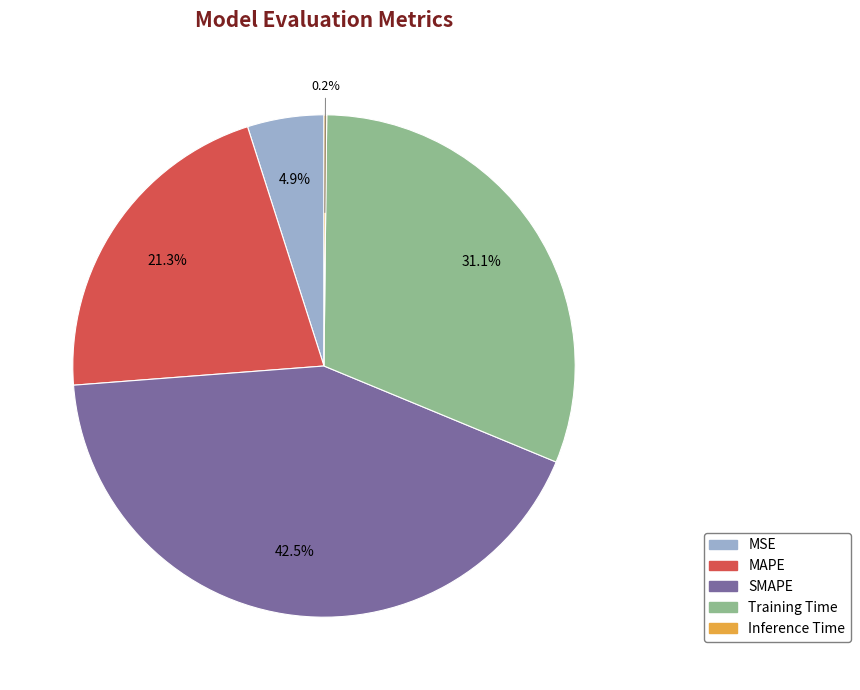

How much of the chart is everything except Training Time?

68.9%